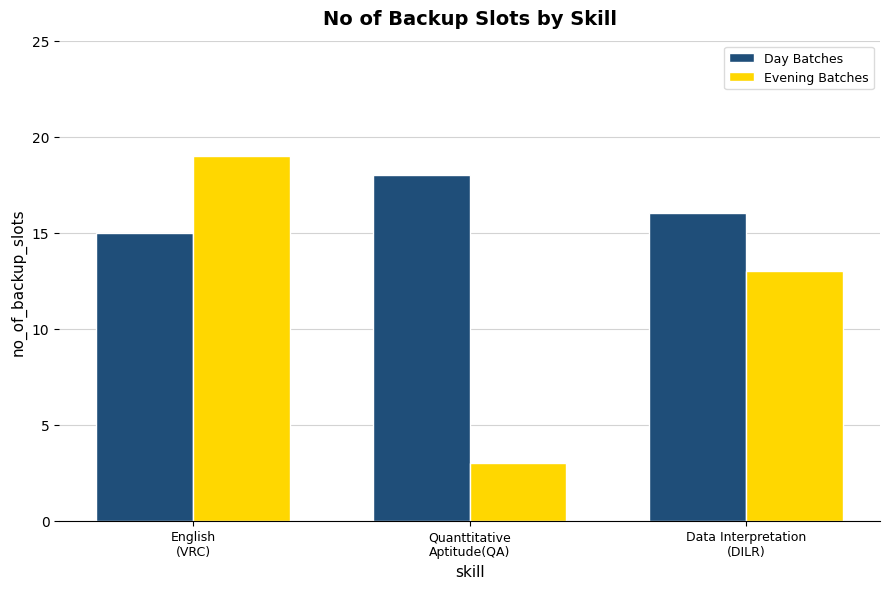

What are all the series names shown in the legend?

Day Batches, Evening Batches